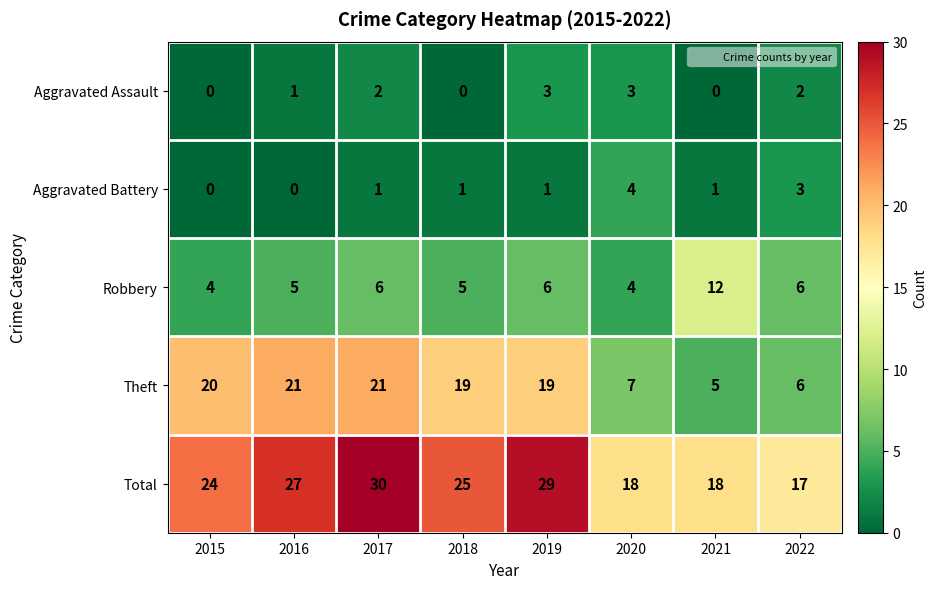

At which category is the sum across all series the highest?

2017